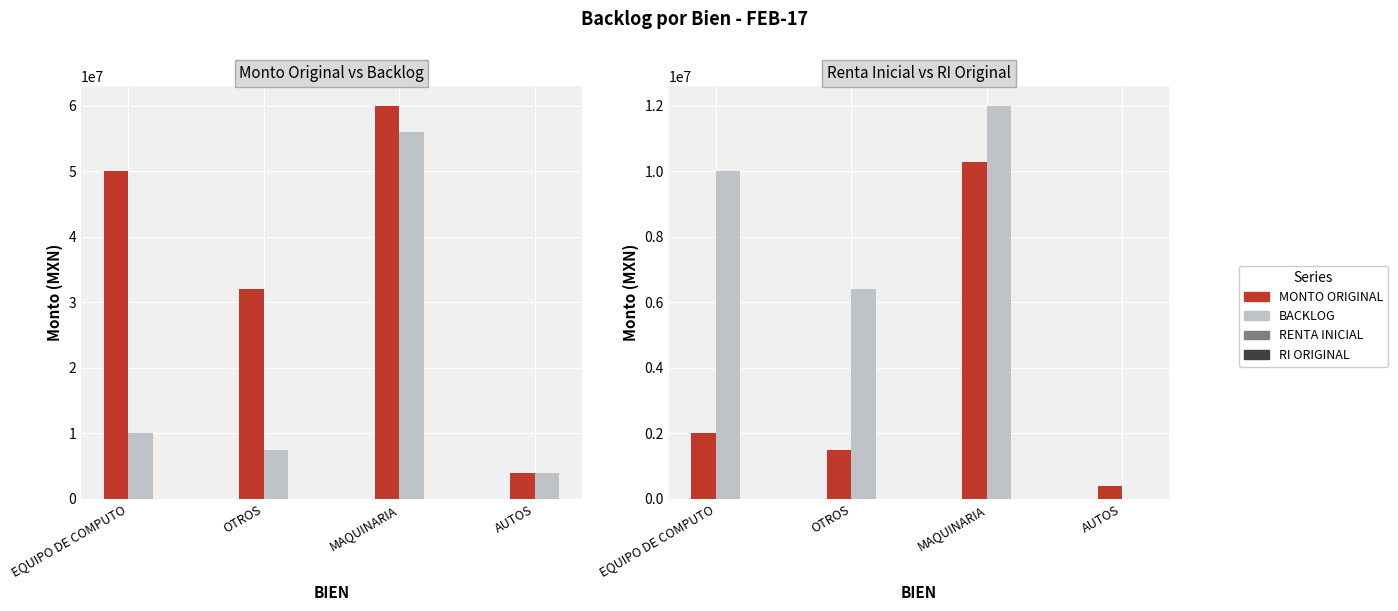

What is the difference between the MONTO ORIGINAL values at EQUIPO DE COMPUTO and OTROS?

18000000.0